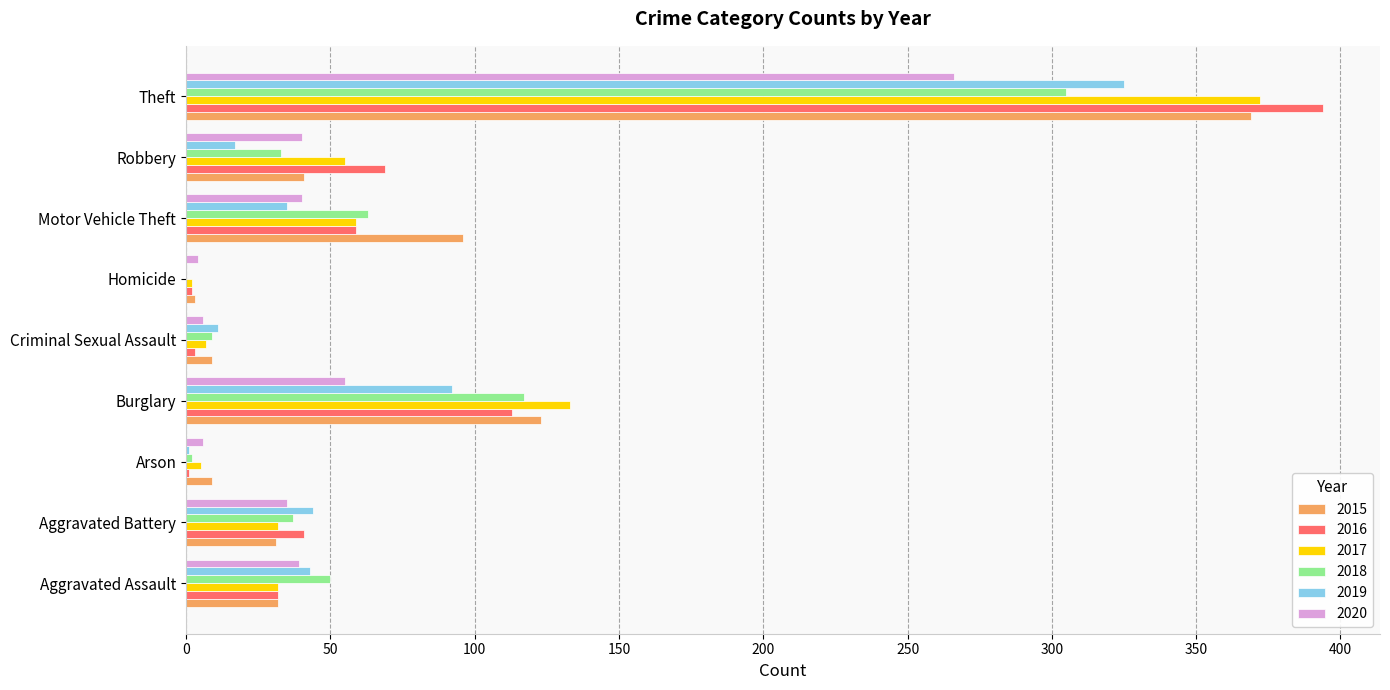

True or false: 2018 has a value of 137 at Homicide.

False